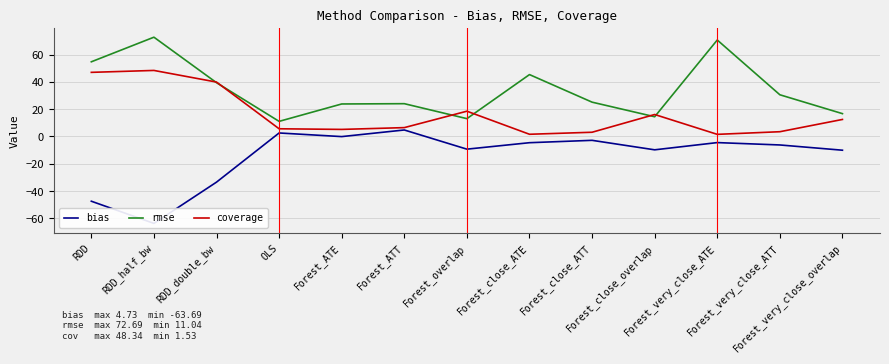

What is the smallest value displayed?

-63.7